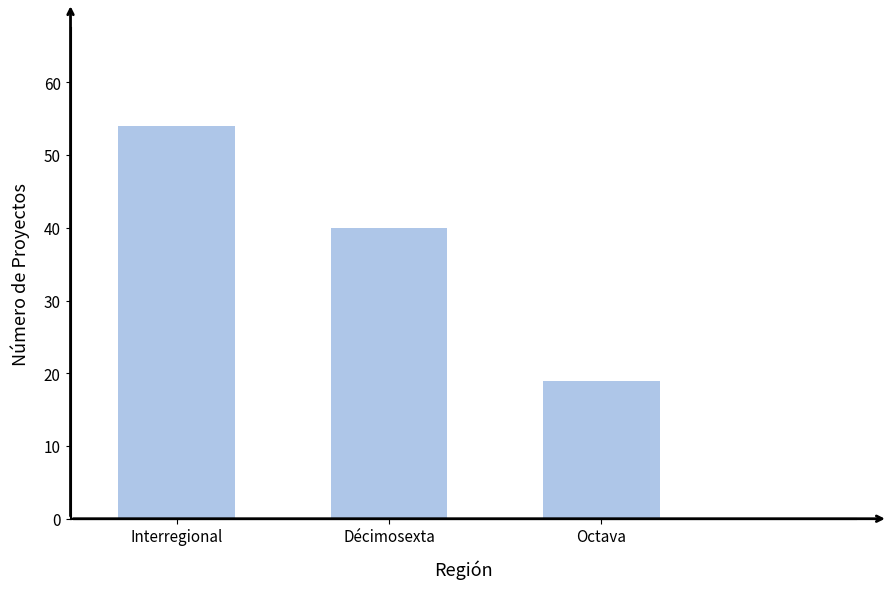

Which label corresponds to the smallest value in the chart?

Octava